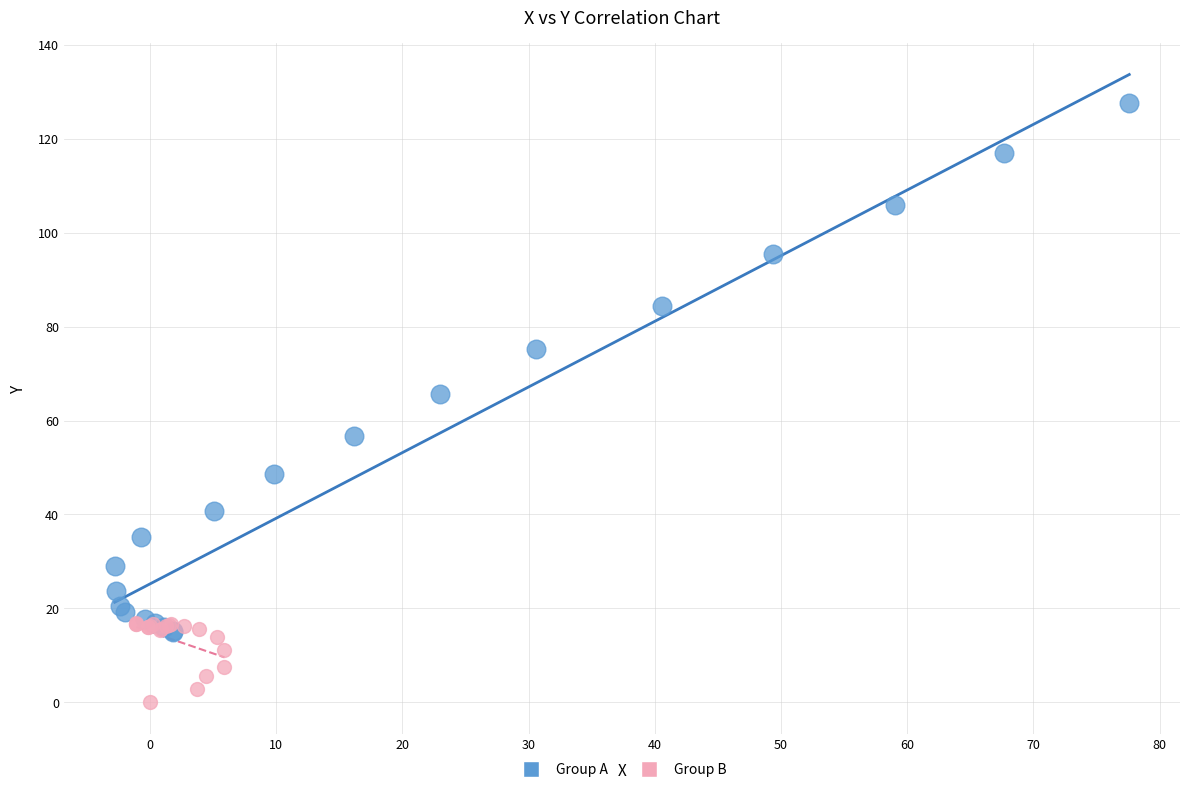

Which series has the largest Y range (max minus min)?

Group A